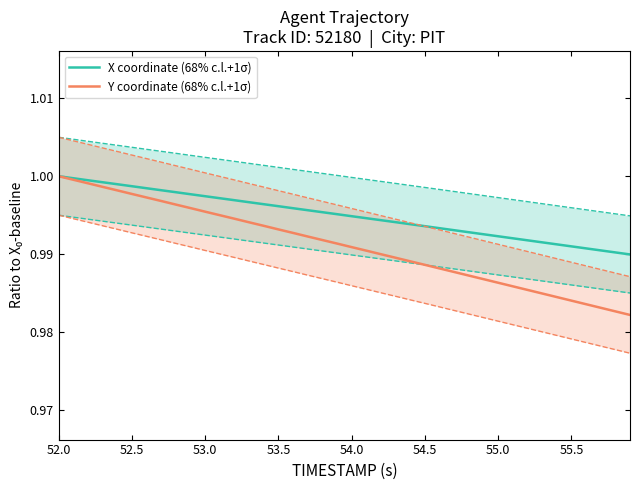

Which category has the highest value in the Y coordinate (68% c.l.+1σ) series?

52.0